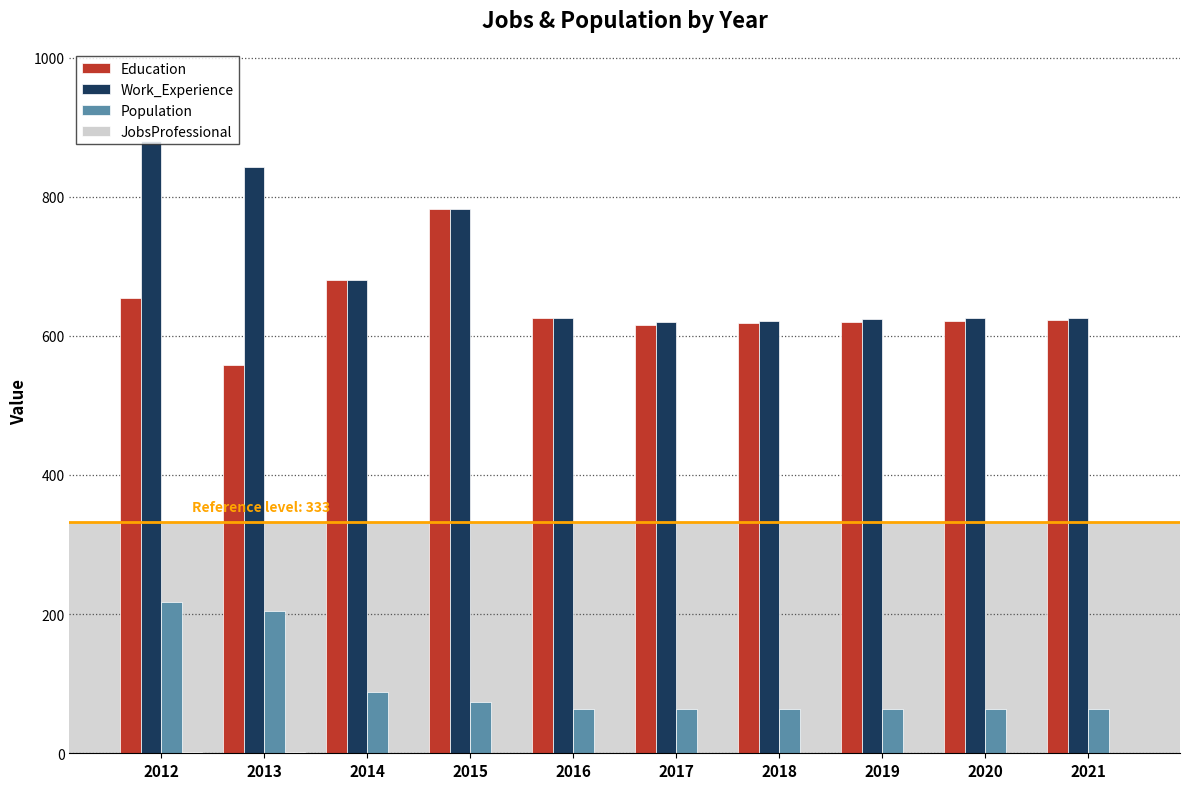

What is the maximum value for Education?

783